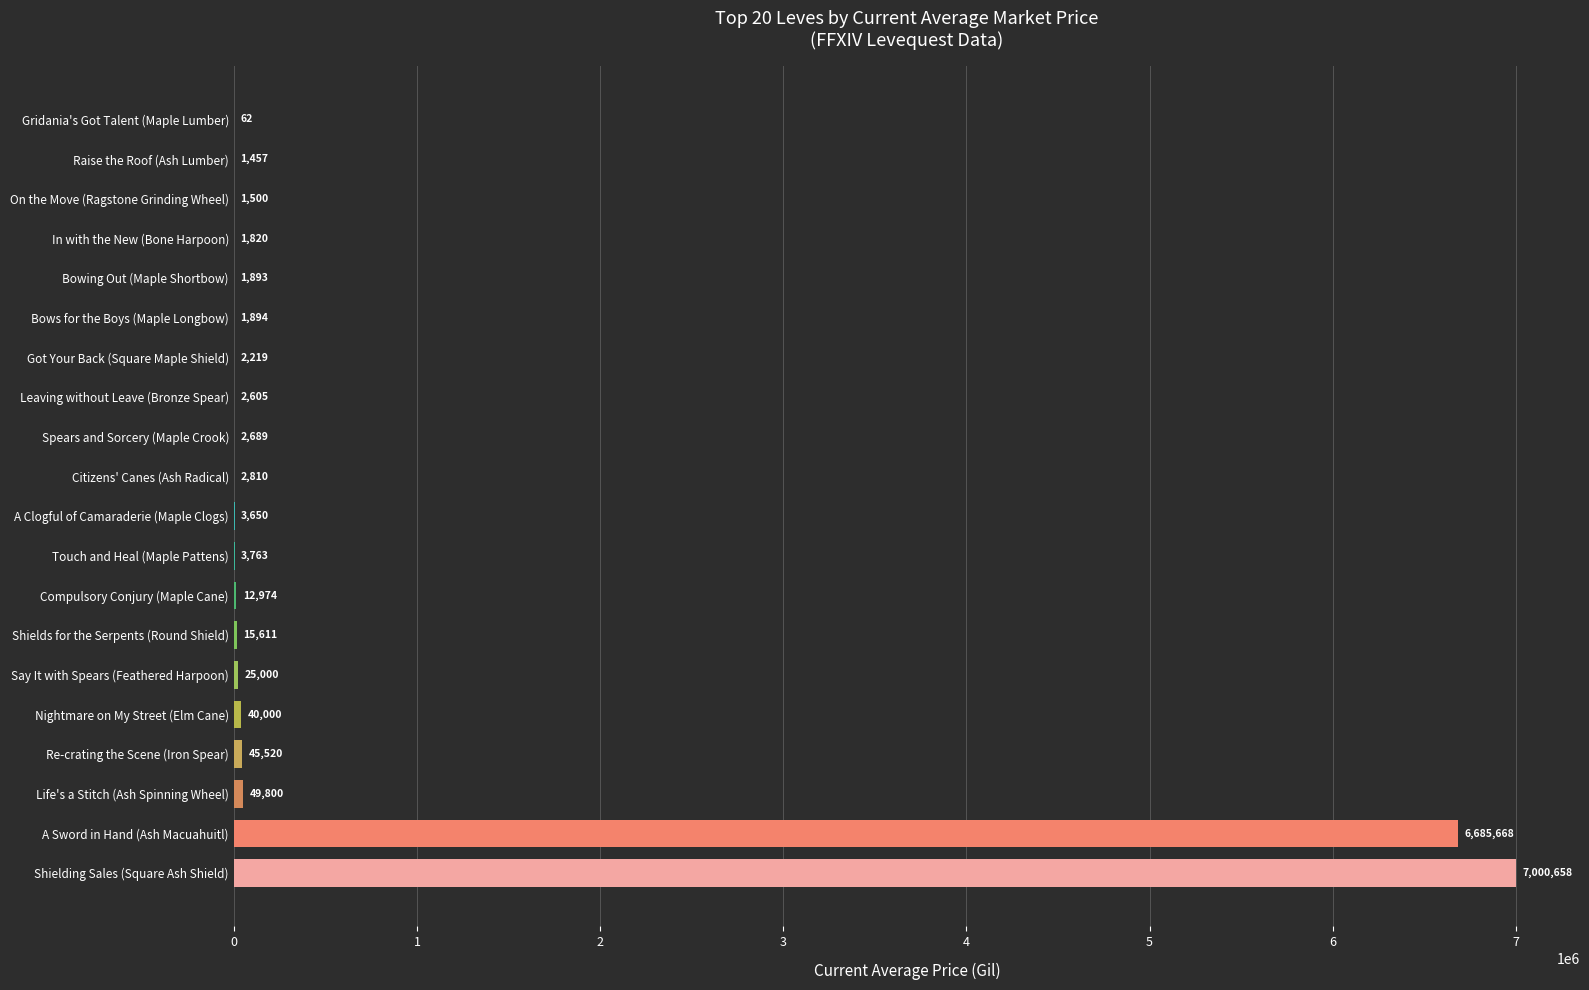

True or false: the data shows 1820.0 at In with the New (Bone Harpoon).

True